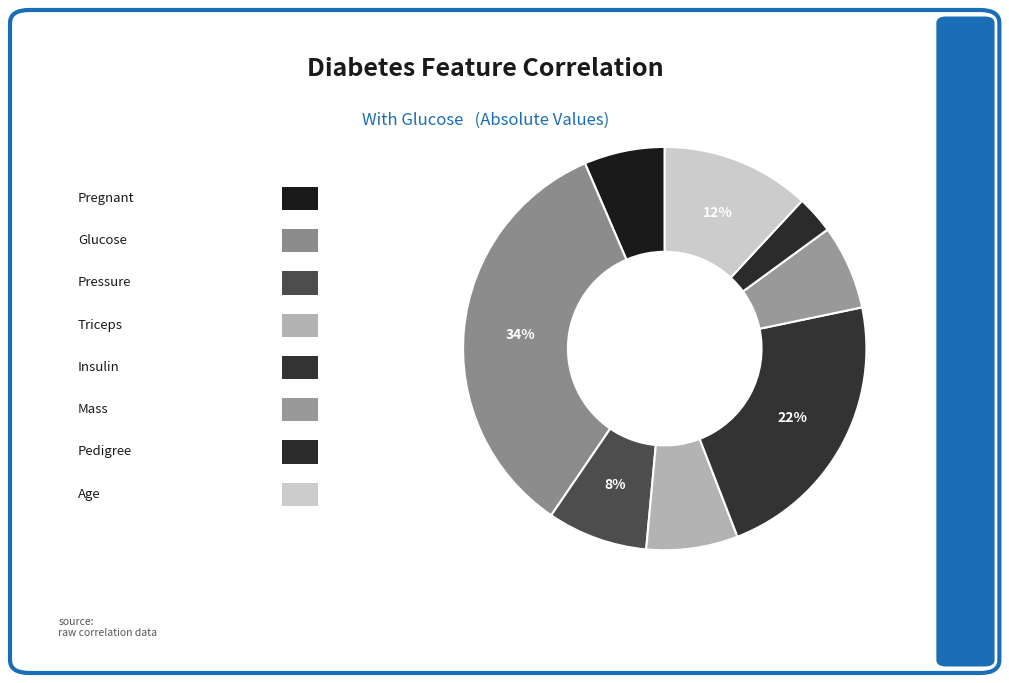

Is there any slice that represents more than half of the pie?

No